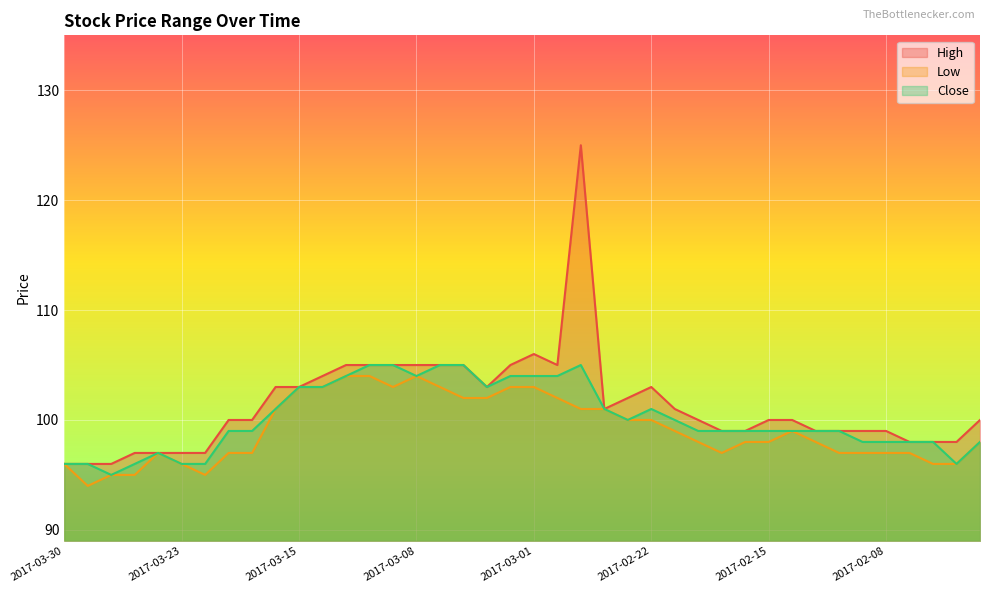

True or false: Low and High cross at least once.

False